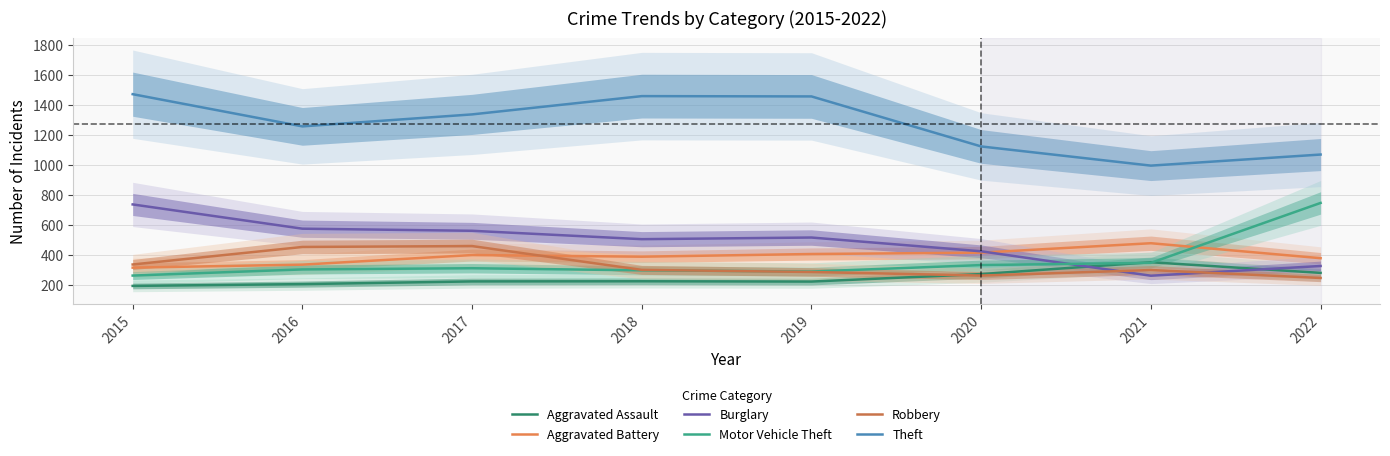

How many interior local peaks does the Burglary series have?

1